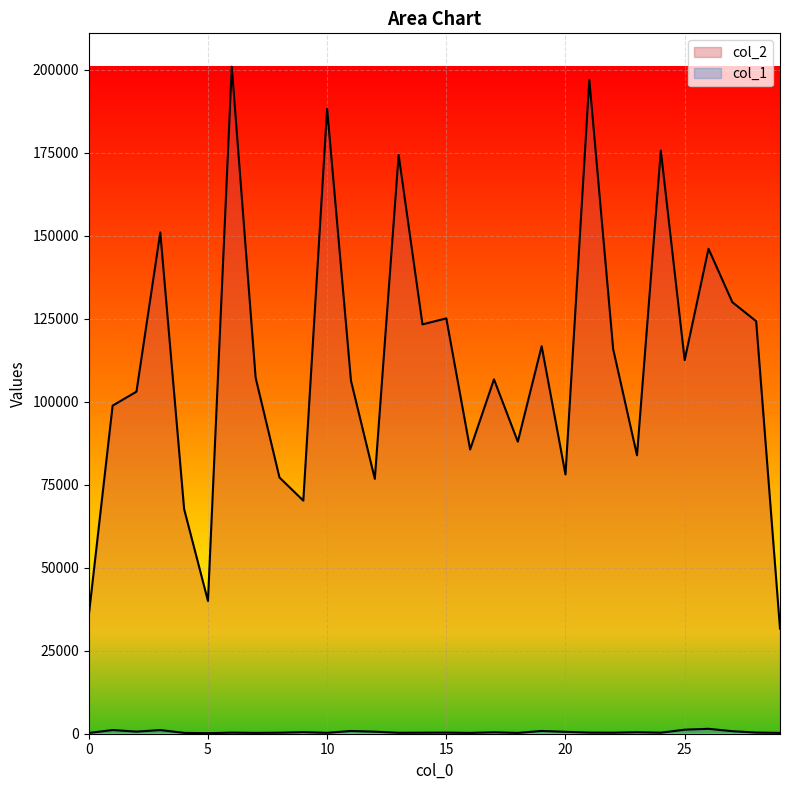

True or false: col_2 has a value of 70195 at 9.

True